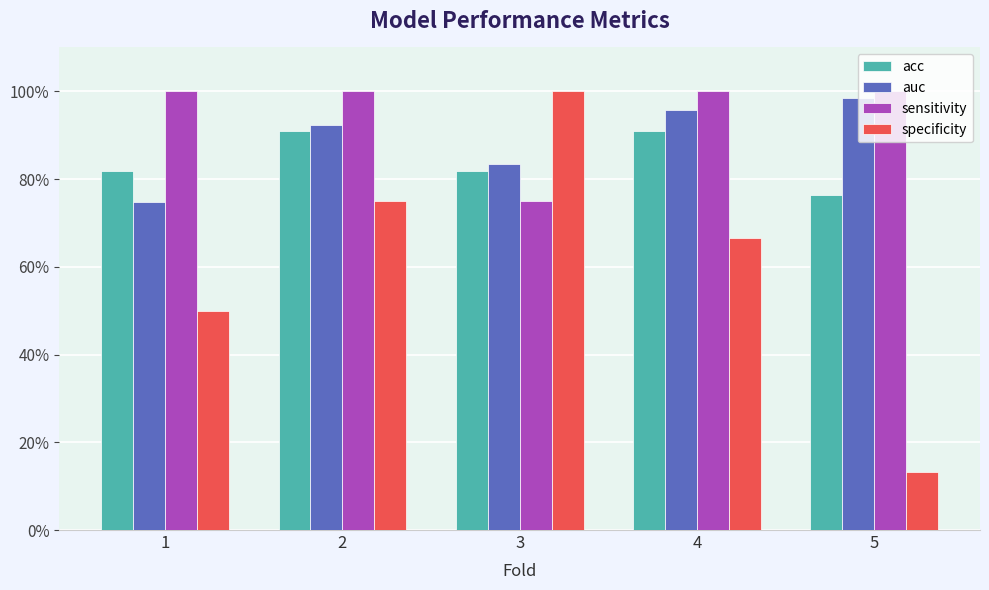

What are all the series names shown in the legend?

acc, auc, sensitivity, specificity